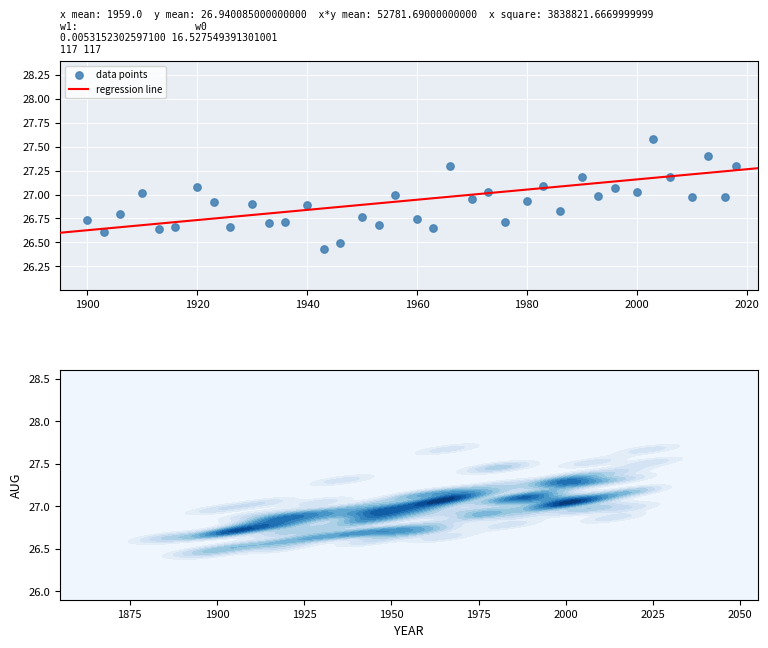

What is the range of Y values (max minus min)?

1.1